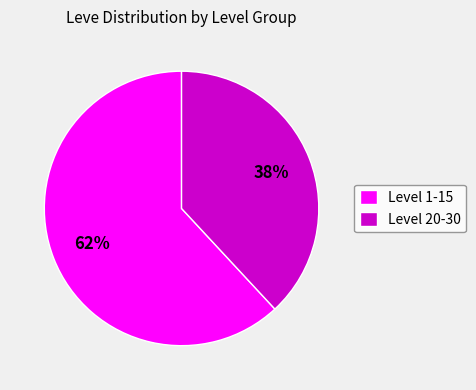

Rank the categories by value from lowest to highest.

Level 20-30, Level 1-15